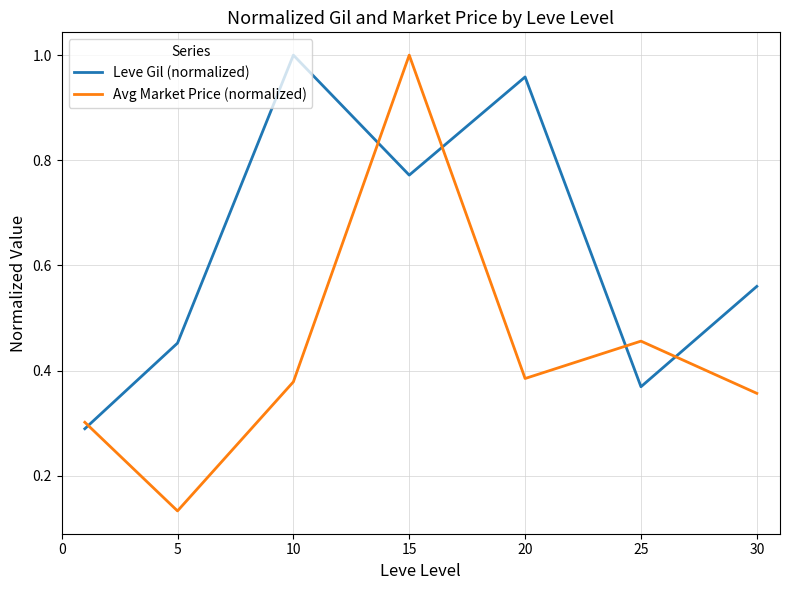

How many times do Avg Market Price (normalized) and Leve Gil (normalized) cross each other?

5